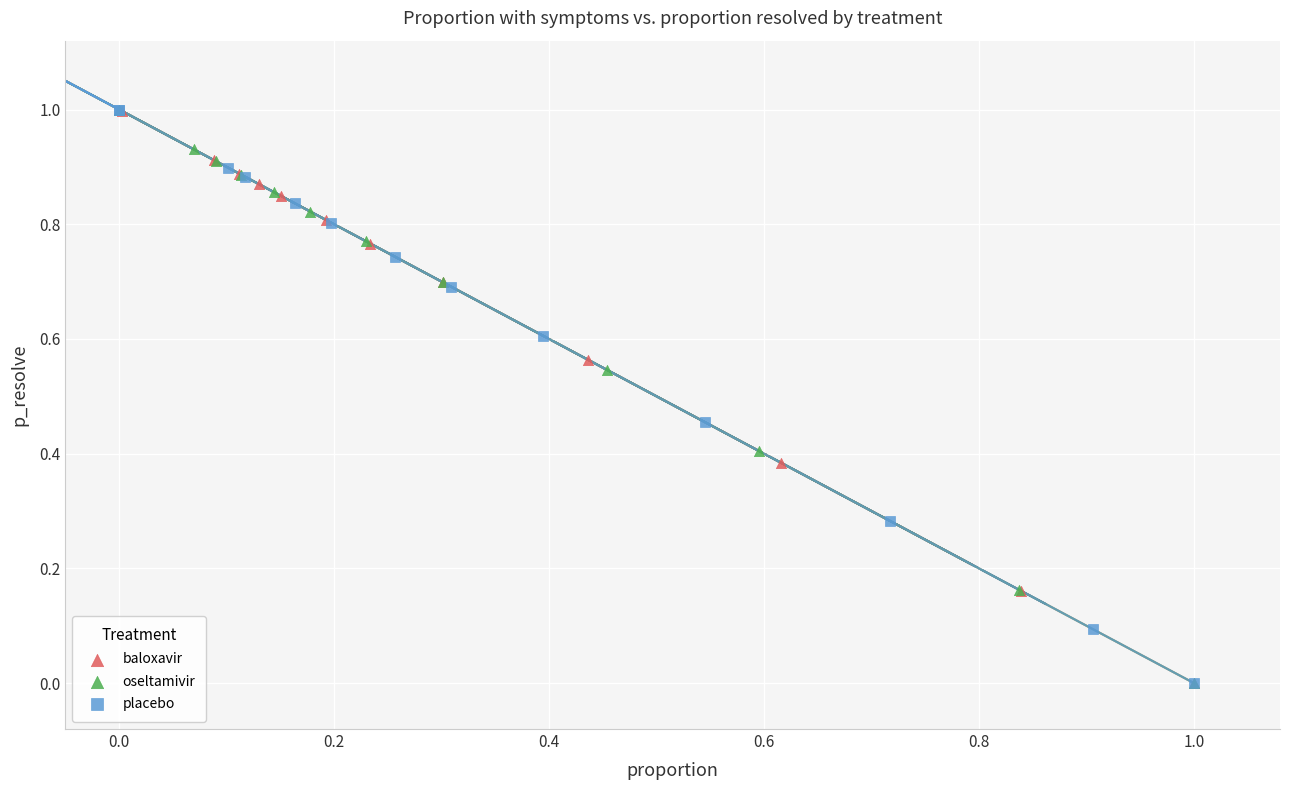

What are all the series names shown in the legend?

baloxavir, oseltamivir, placebo